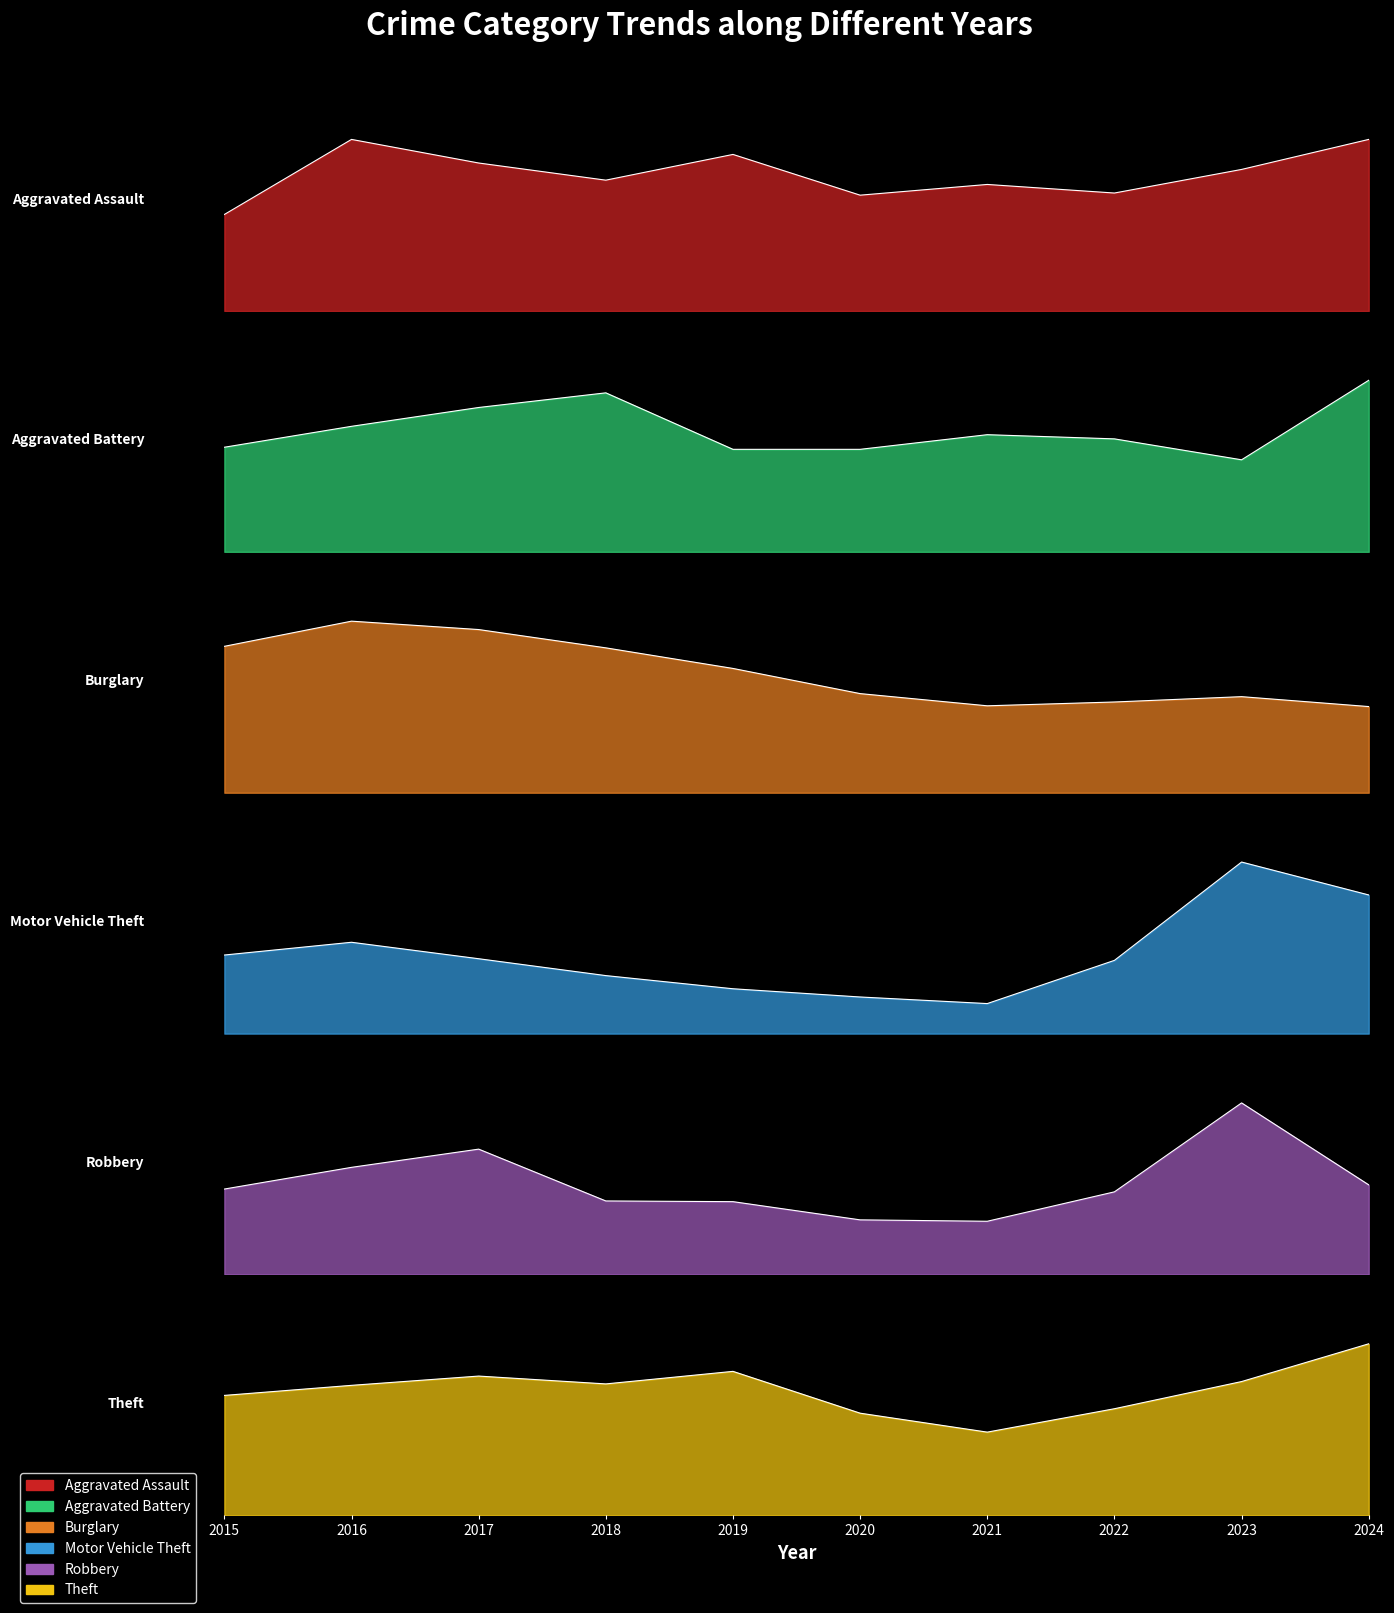

What is the greatest value displayed?

1313